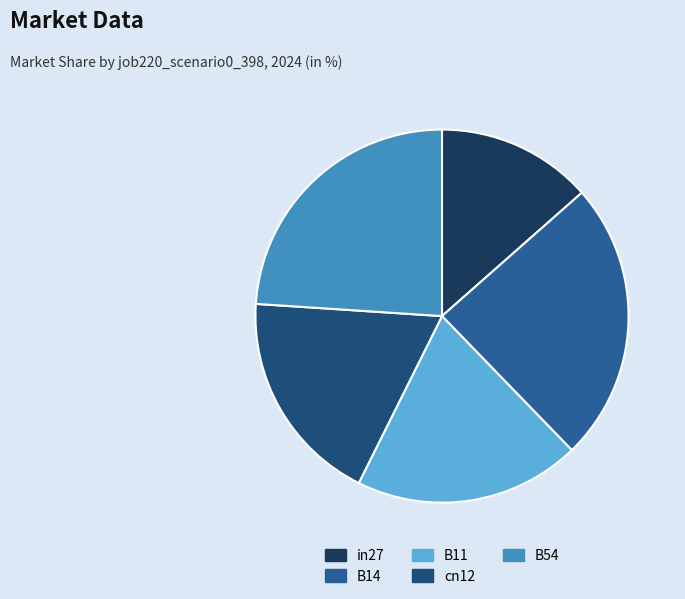

Count the number of slices in the pie.

5